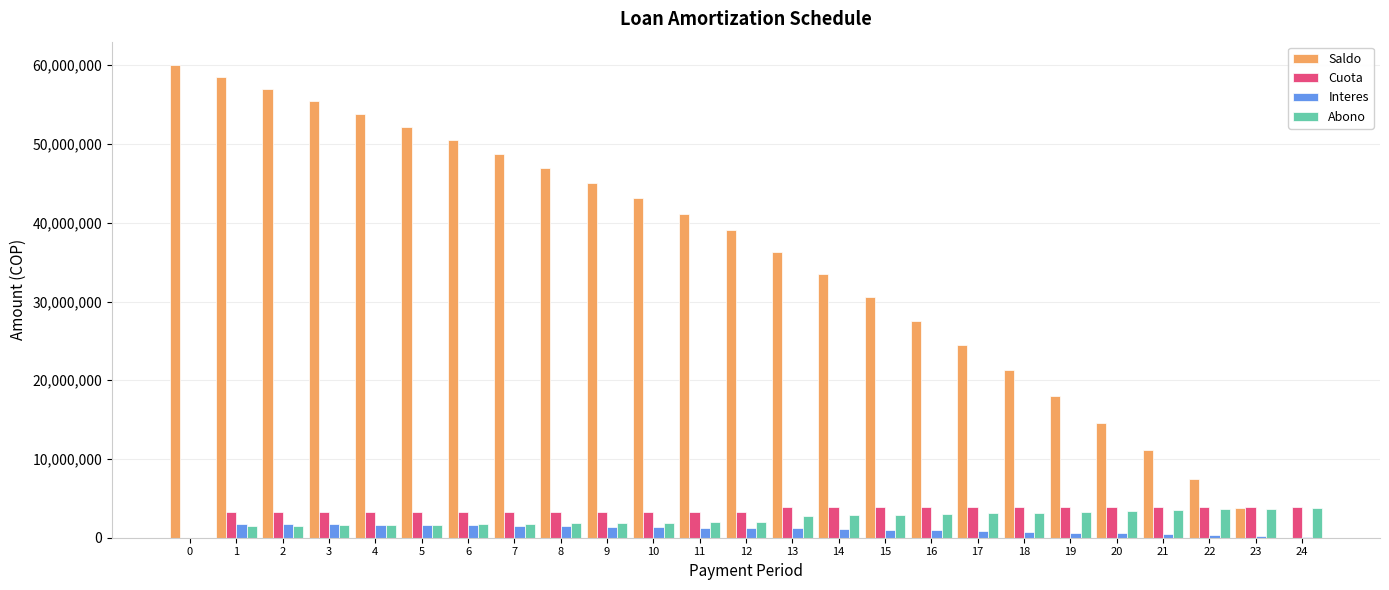

Between 3 and 8, which series saw the biggest shift?

Saldo